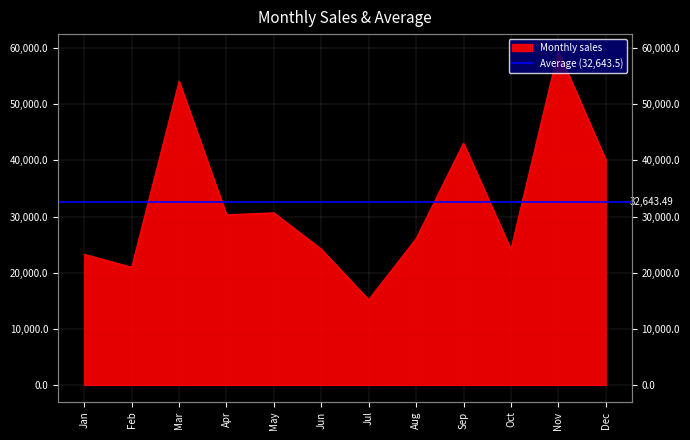

What is the ratio of the value at Jun to the value at Mar?

0.4